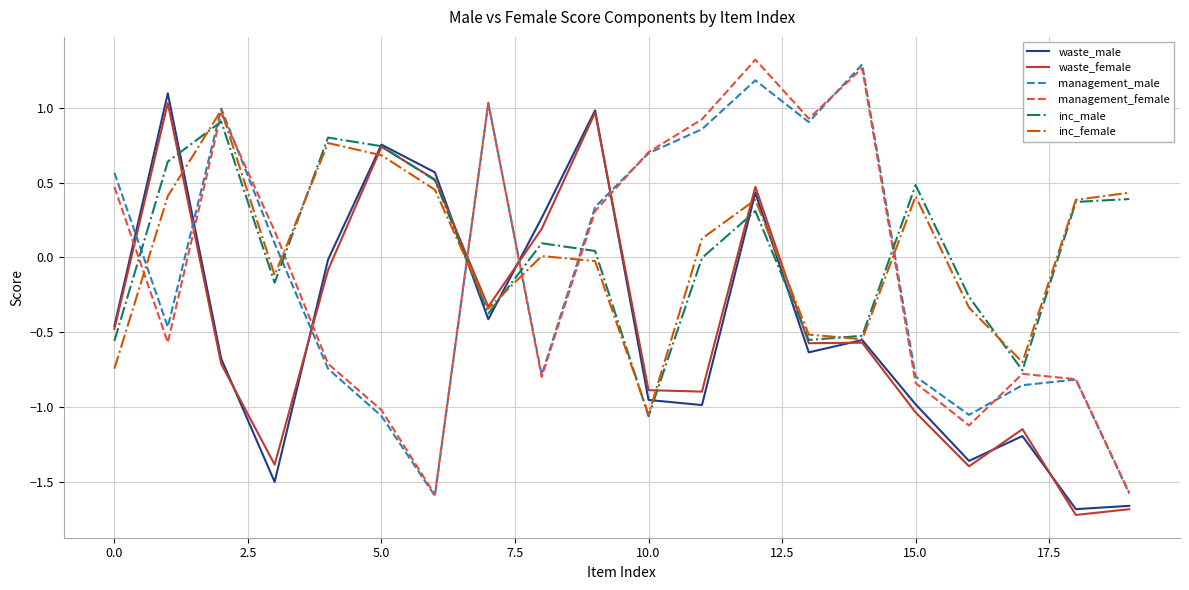

How many intersections are there between waste_male and management_female?

6